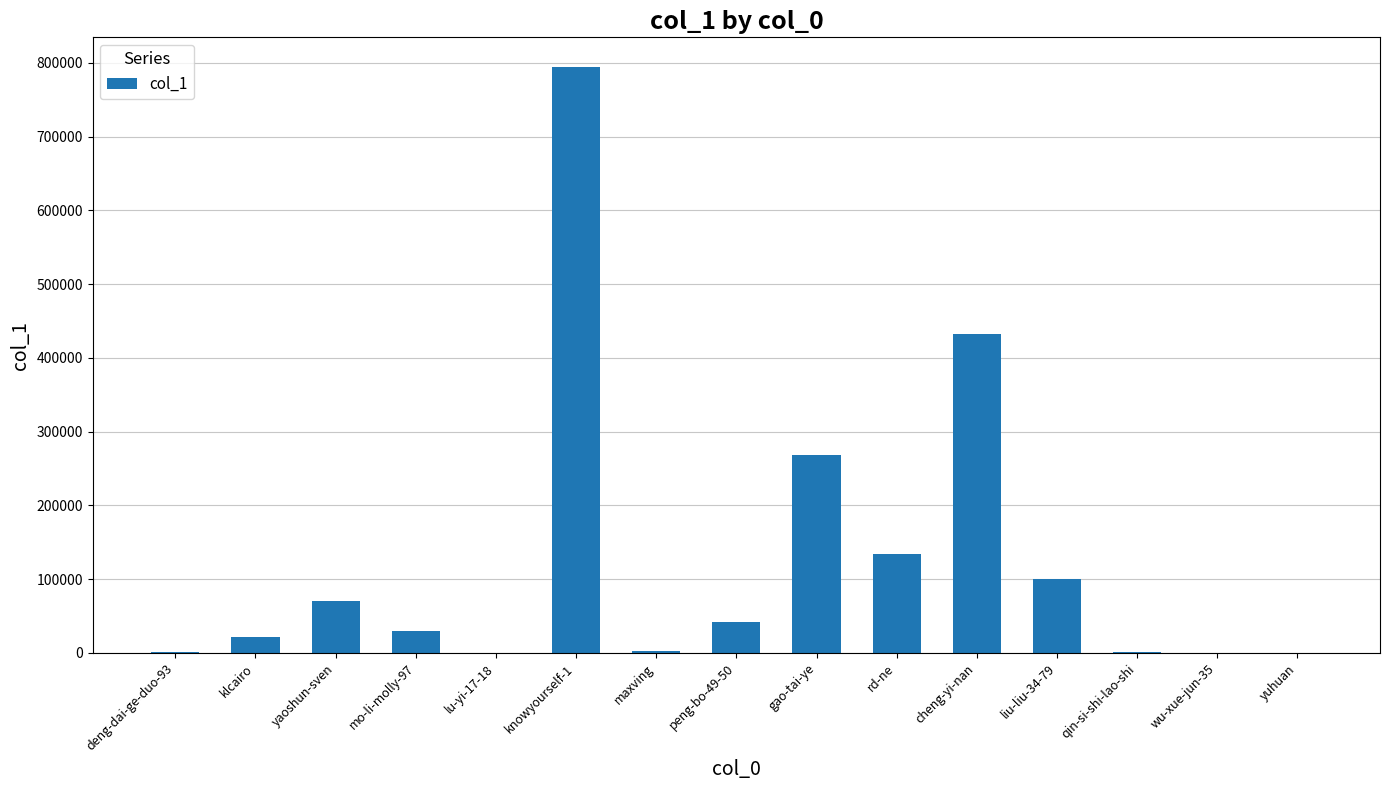

Where does the data first go above 29671?

yaoshun-sven